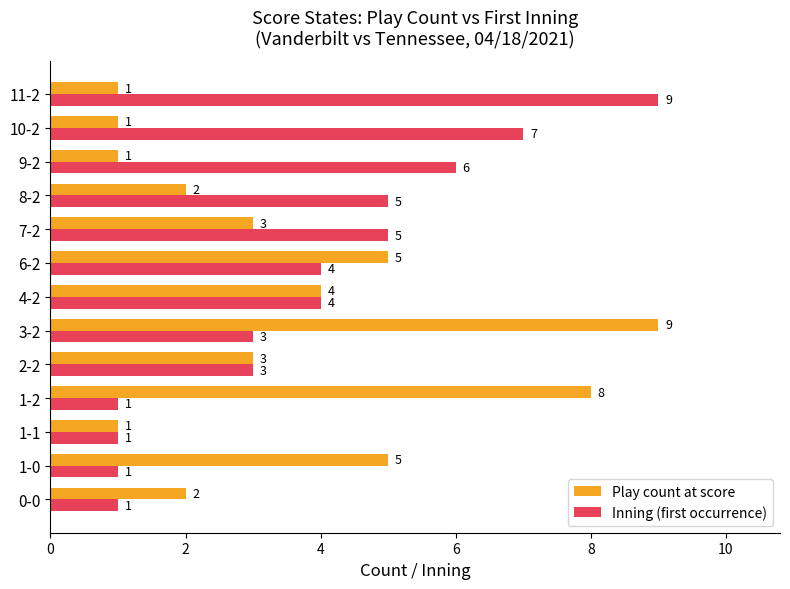

What is the spread (max minus min) of values at 1-0?

4